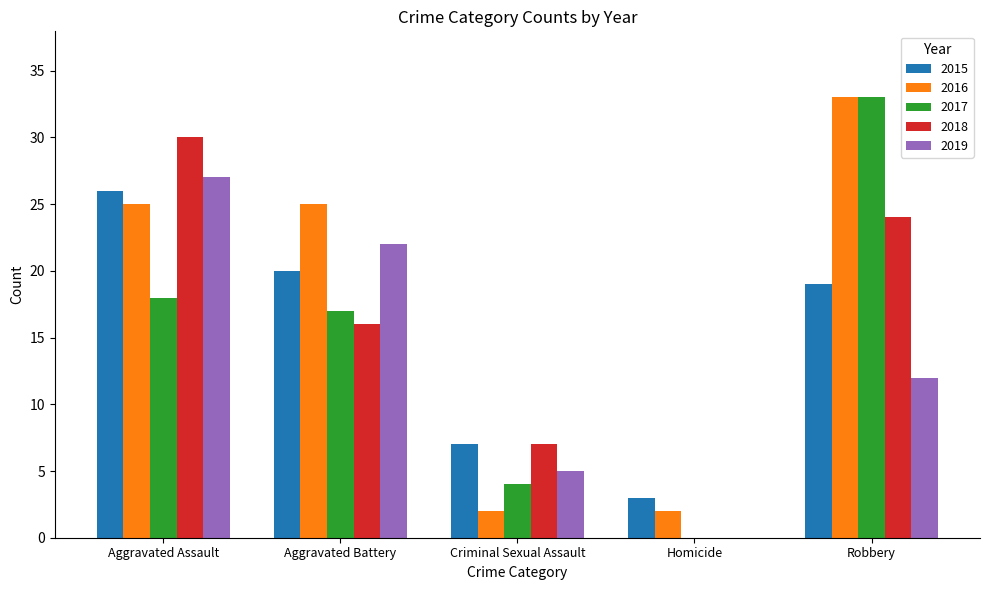

Are the bars grouped side by side (vs. stacked)?

Yes